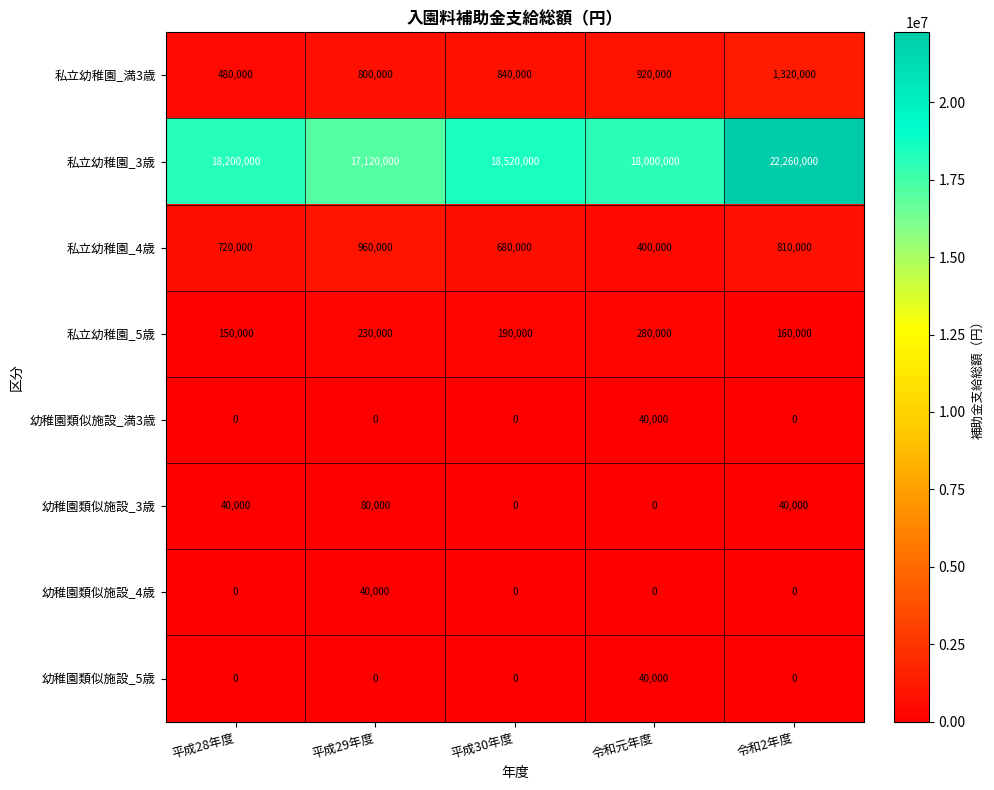

Which series changed the most between 平成29年度 and 令和2年度?

私立幼稚園_3歳